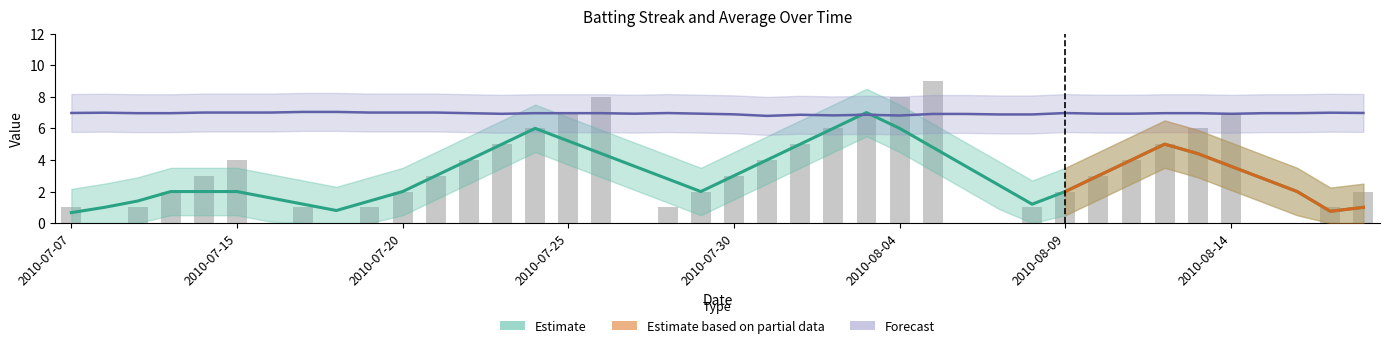

Read the value at 2010-07-17.

1